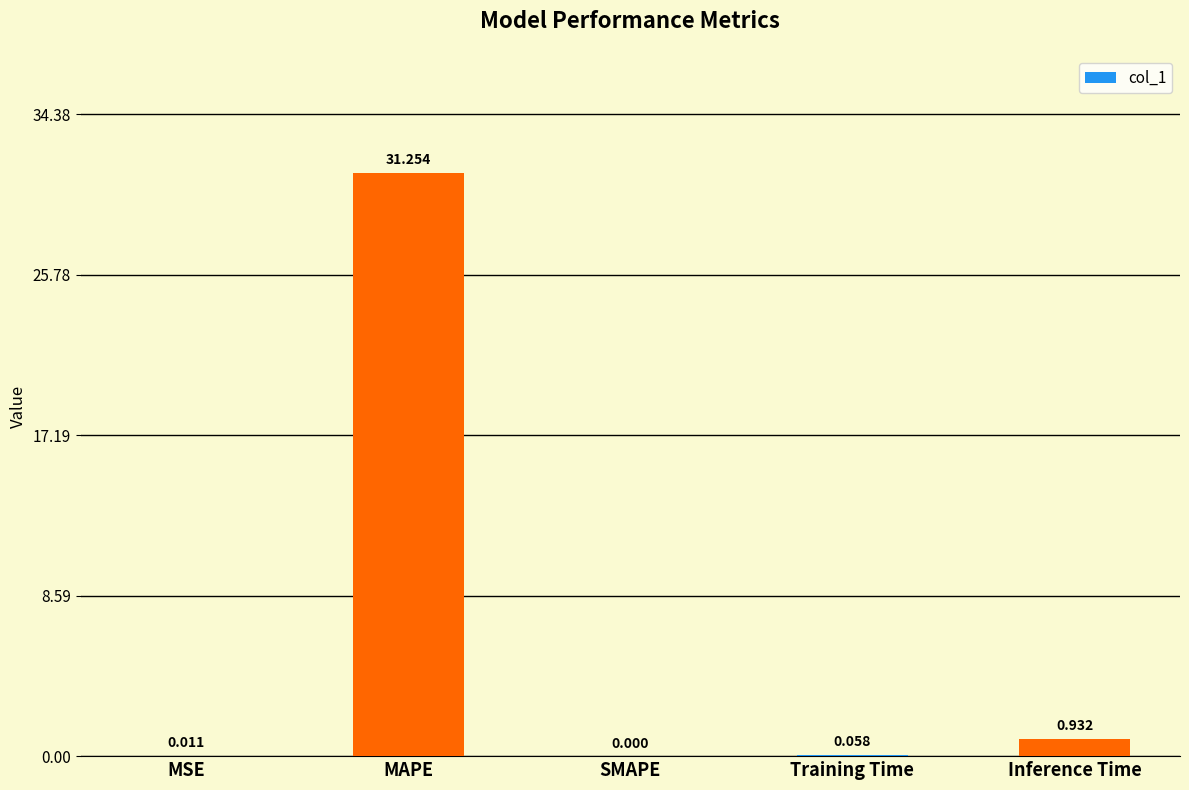

How many data points does each series have?

5